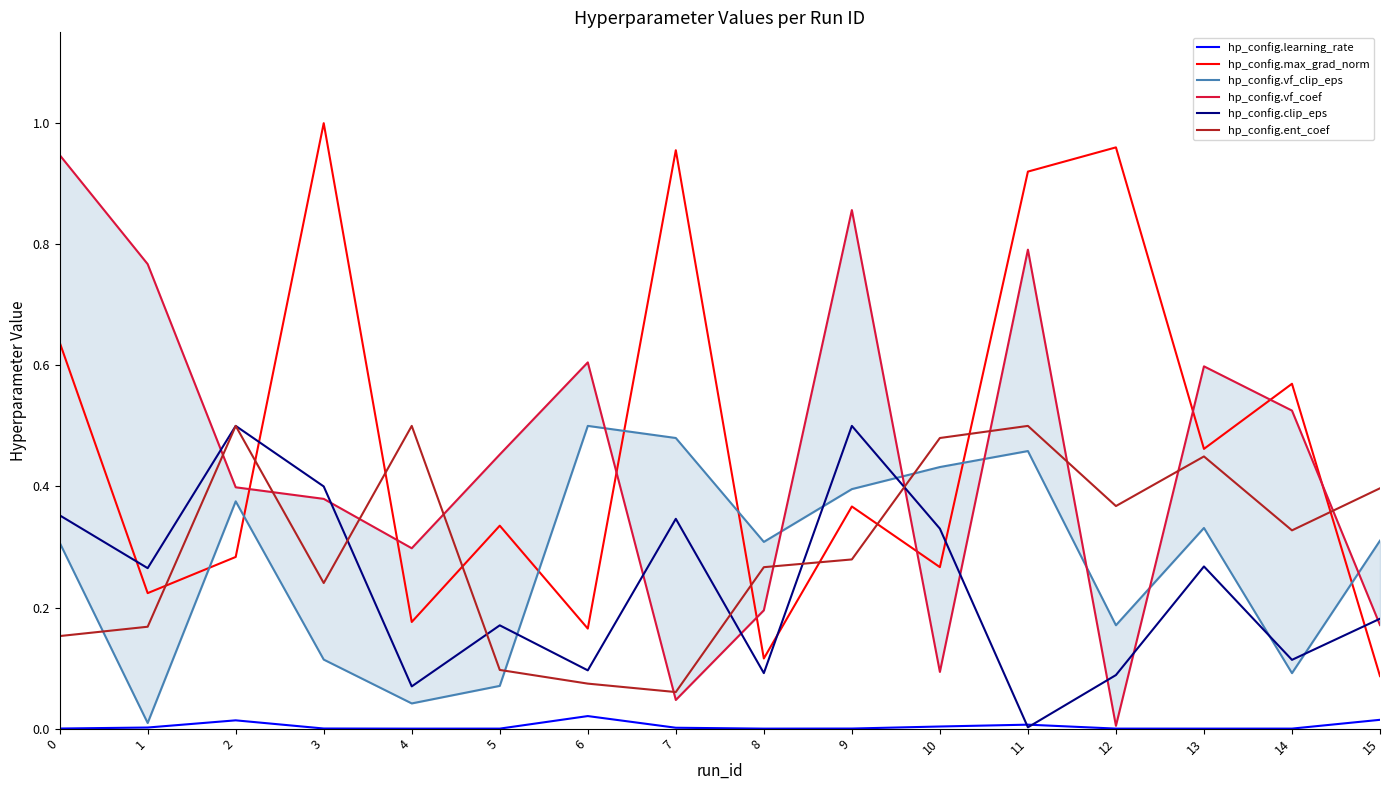

Count the number of categories in the chart.

16